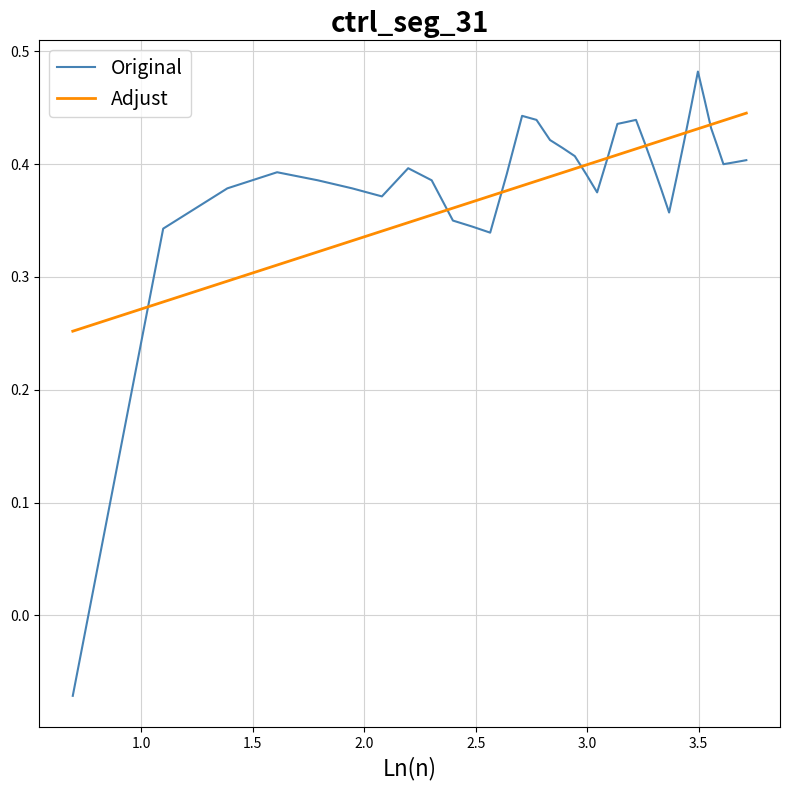

Which series has the largest range (max minus min)?

Original